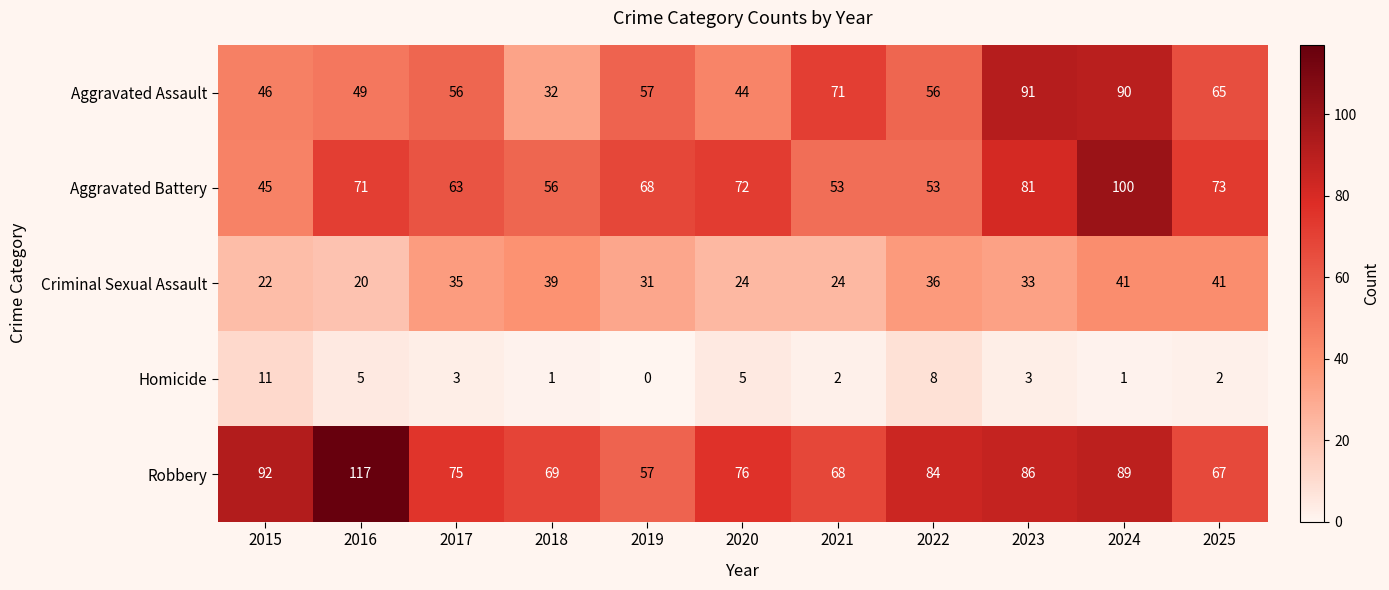

Which category has the highest value across all series?

2016